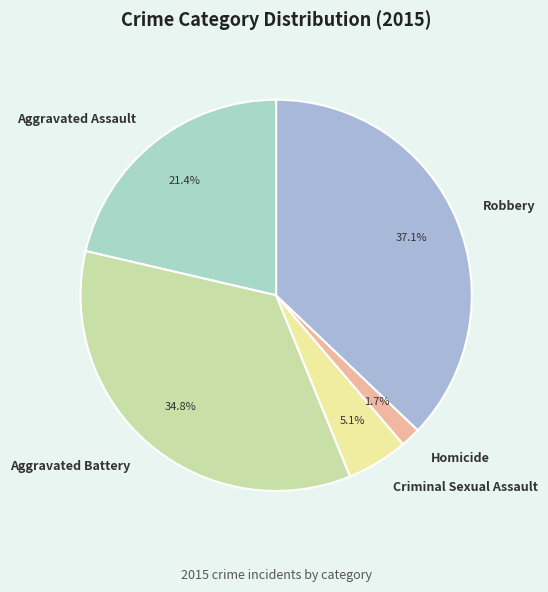

The Criminal Sexual Assault slice represents 5% of the pie. True or false?

True